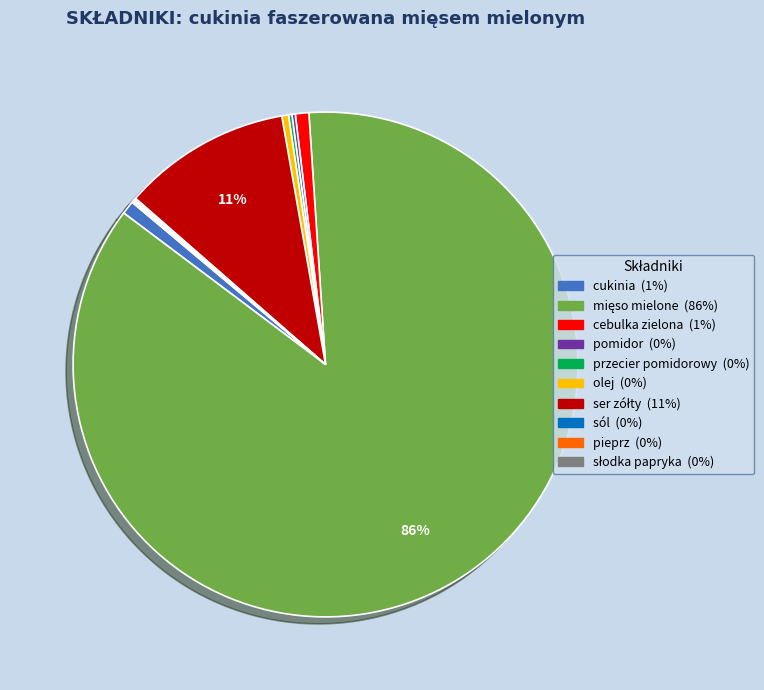

True or false: cukinia accounts for 14% of the total.

False